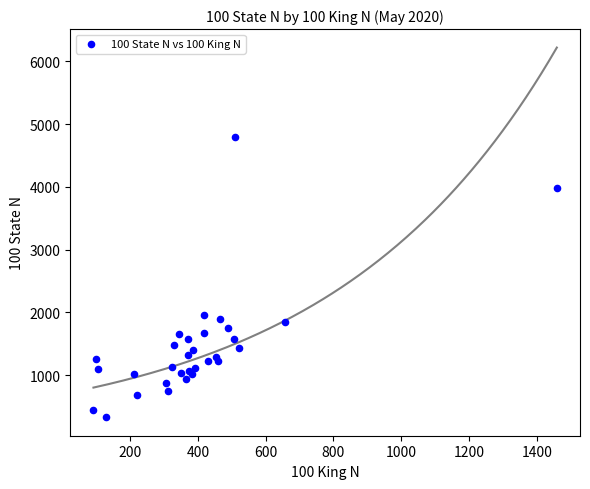

What Y value in the scatter plot is closest to 2561?

1962